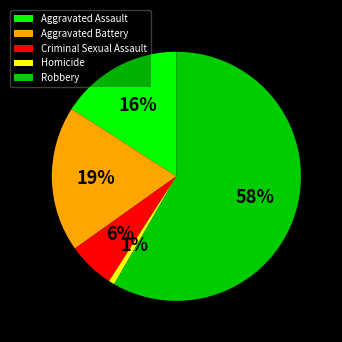

Is the sum of Aggravated Battery and Criminal Sexual Assault greater than half?

No